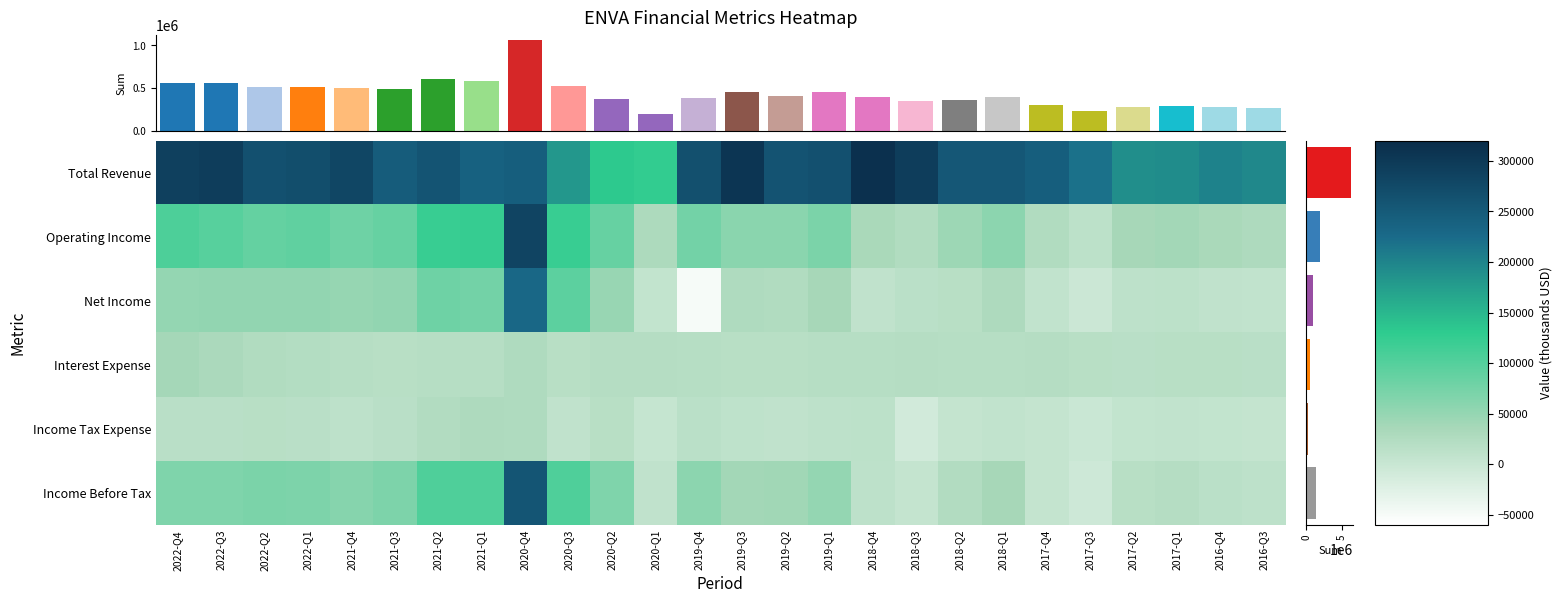

Reading left to right, list all the values displayed in this chart.

Total Revenue: 2022-Q4=290100	2022-Q3=294200	2022-Q2=264600	2022-Q1=268700	2021-Q4=280400	2021-Q3=246400	2021-Q2=259100	2021-Q1=238400	2020-Q4=243500	2020-Q3=181800	2020-Q2=132400	2020-Q1=126500	2019-Q4=266400	2019-Q3=305600	2019-Q2=259400	2019-Q1=264400	2018-Q4=312600	2018-Q3=293900	2018-Q2=253300	2018-Q1=254300	2017-Q4=243700	2017-Q3=217900	2017-Q2=189900	2017-Q1=192300	2016-Q4=202400	2016-Q3=195900
Operating Income: 2022-Q4=105200	2022-Q3=98300	2022-Q2=88400	2022-Q1=90800	2021-Q4=79900	2021-Q3=86200	2021-Q2=121900	2021-Q1=123100	2020-Q4=283300	2020-Q3=122000	2020-Q2=86600	2020-Q1=29100	2019-Q4=76400	2019-Q3=57500	2019-Q2=58100	2019-Q1=70600	2018-Q4=32700	2018-Q3=25300	2018-Q2=43100	2018-Q1=57000	2017-Q4=25500	2017-Q3=12800	2017-Q2=35200	2017-Q1=38100	2016-Q4=32700	2016-Q3=28100
Net Income: 2022-Q4=50900	2022-Q3=51700	2022-Q2=52400	2022-Q1=52400	2021-Q4=48700	2021-Q3=51500	2021-Q2=80200	2021-Q1=75900	2020-Q4=230700	2020-Q3=93700	2020-Q2=48000	2020-Q1=5500	2019-Q4=-50600	2019-Q3=27100	2019-Q2=25100	2019-Q1=35000	2018-Q4=8700	2018-Q3=15300	2018-Q2=18200	2018-Q1=27900	2017-Q4=6900	2017-Q3=-3400	2017-Q2=11900	2017-Q1=13900	2016-Q4=8700	2016-Q3=7800
Interest Expense: 2022-Q4=37500	2022-Q3=30900	2022-Q2=25000	2022-Q1=22500	2021-Q4=19000	2021-Q3=18200	2021-Q2=19400	2021-Q1=19900	2020-Q4=27300	2020-Q3=18600	2020-Q2=20400	2020-Q1=20400	2019-Q4=19800	2019-Q3=18200	2019-Q2=18100	2019-Q1=19500	2018-Q4=20100	2018-Q3=20200	2018-Q2=19400	2018-Q1=19700	2017-Q4=21500	2017-Q3=18300	2017-Q2=17000	2017-Q1=17200	2016-Q4=17500	2016-Q3=16100
Income Tax Expense: 2022-Q4=16000	2022-Q3=15900	2022-Q2=17400	2022-Q1=15800	2021-Q4=12500	2021-Q3=16700	2021-Q2=23200	2021-Q1=27700	2020-Q4=26400	2020-Q3=9700	2020-Q2=18100	2020-Q1=3000	2019-Q4=15700	2019-Q3=10400	2019-Q2=9400	2019-Q1=12000	2018-Q4=14100	2018-Q3=-10200	2018-Q2=5300	2018-Q1=7300	2017-Q4=4700	2017-Q3=-2100	2017-Q2=6400	2017-Q1=7200	2016-Q4=5800	2016-Q3=4300
Income Before Tax: 2022-Q4=66900	2022-Q3=67600	2022-Q2=69800	2022-Q1=68300	2021-Q4=61200	2021-Q3=68500	2021-Q2=103800	2021-Q1=103700	2020-Q4=257200	2020-Q3=103300	2020-Q2=66200	2020-Q1=8700	2019-Q4=56600	2019-Q3=39300	2019-Q2=40000	2019-Q1=51000	2018-Q4=12500	2018-Q3=5100	2018-Q2=23500	2018-Q1=35200	2017-Q4=4000	2017-Q3=-5500	2017-Q2=18300	2017-Q1=21100	2016-Q4=14600	2016-Q3=12100